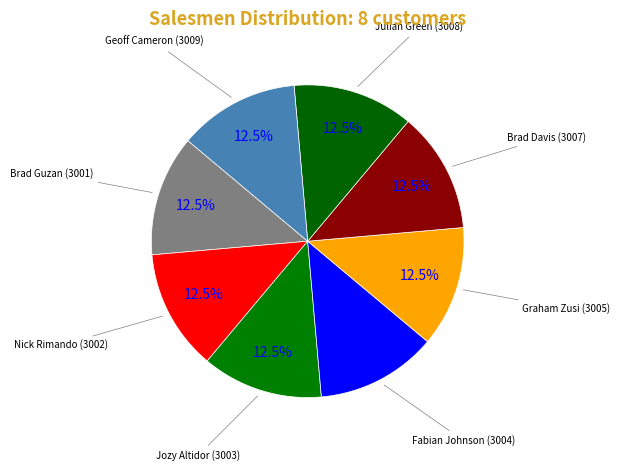

Count the number of slices in the pie.

8